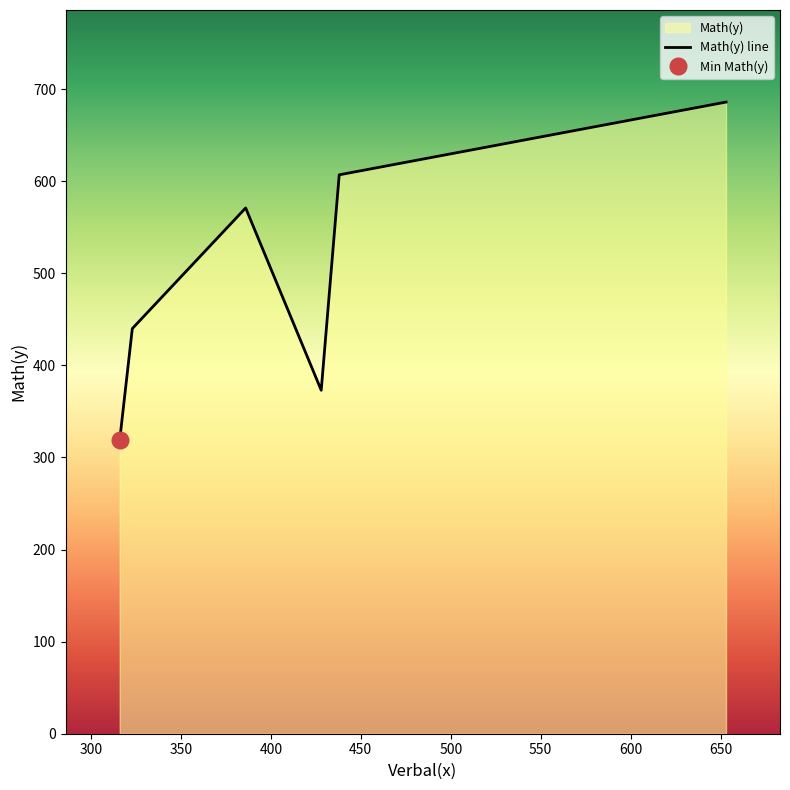

What is the difference between the values at 428 and 323?

67